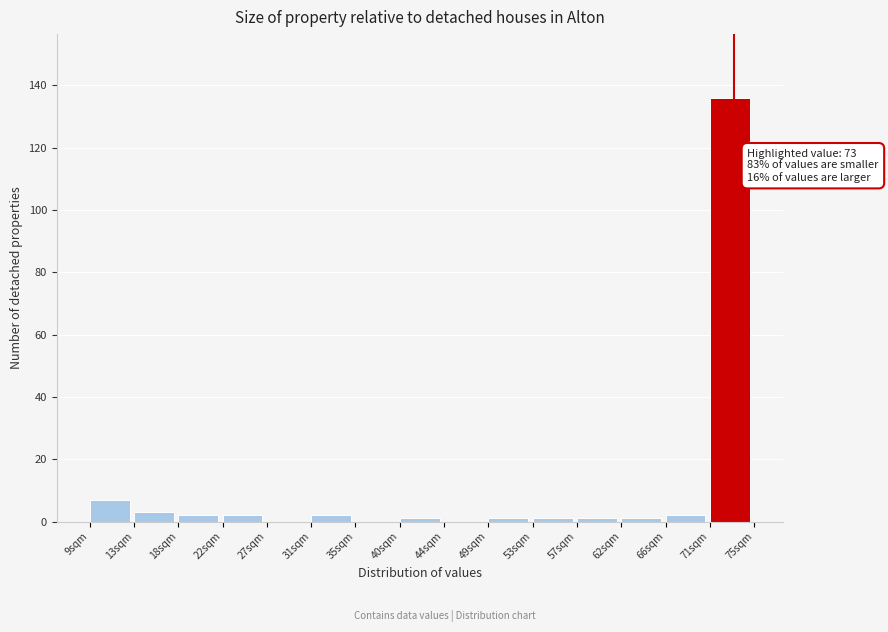

Over which range of the x-axis is the bar tallest?

70.6 to 75.0